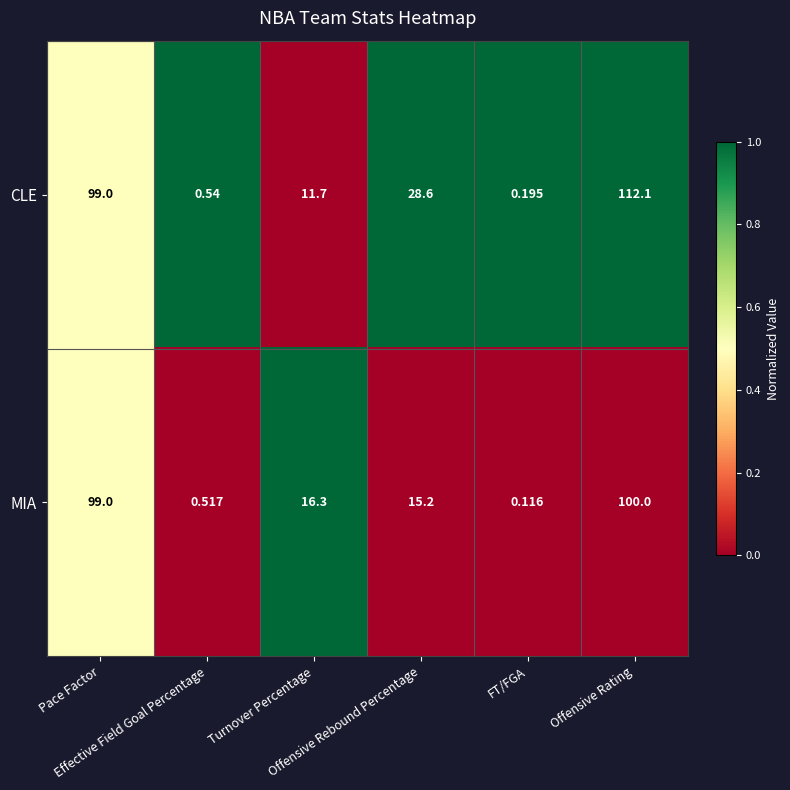

List the series in order of their peak value, highest first.

CLE, MIA